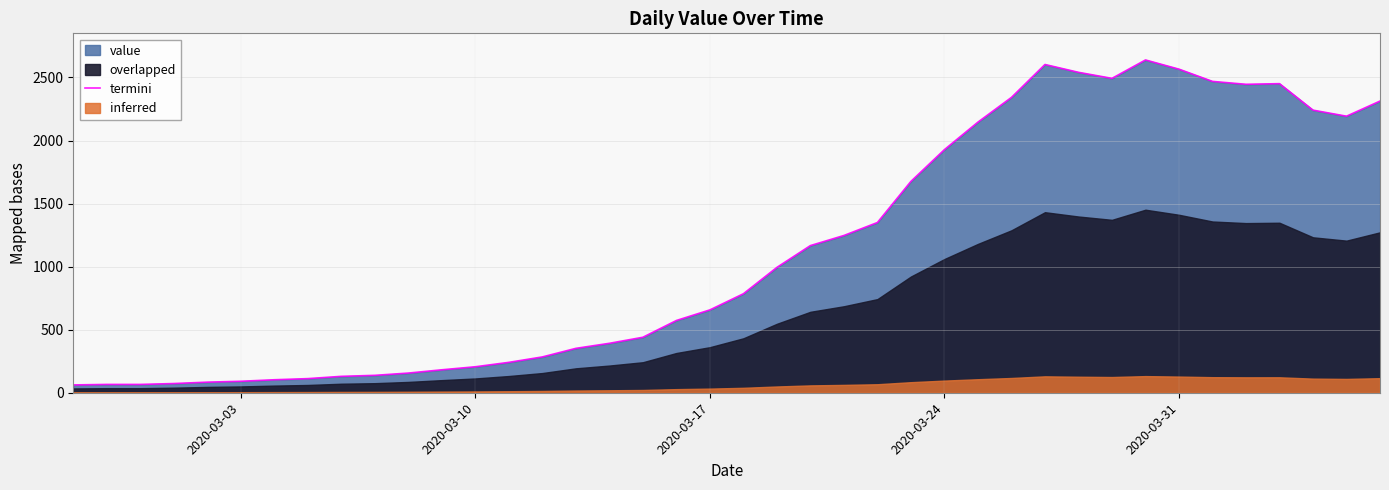

What is the sum of all values?

44998